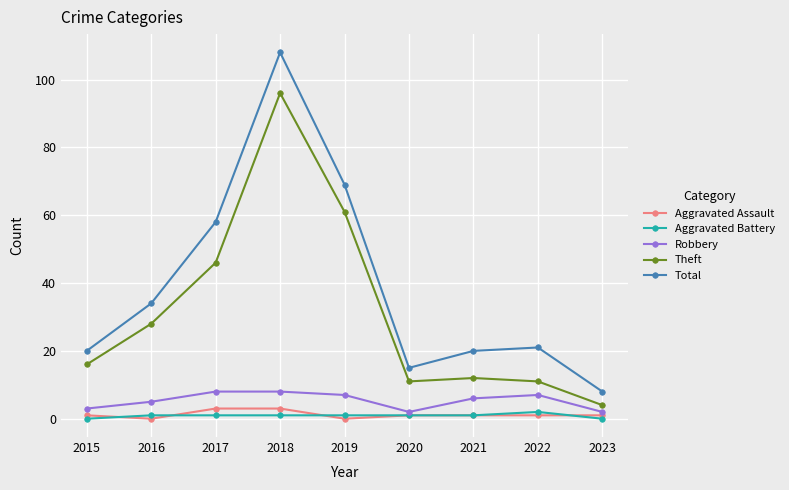

What is the highest value of the Total series?

108